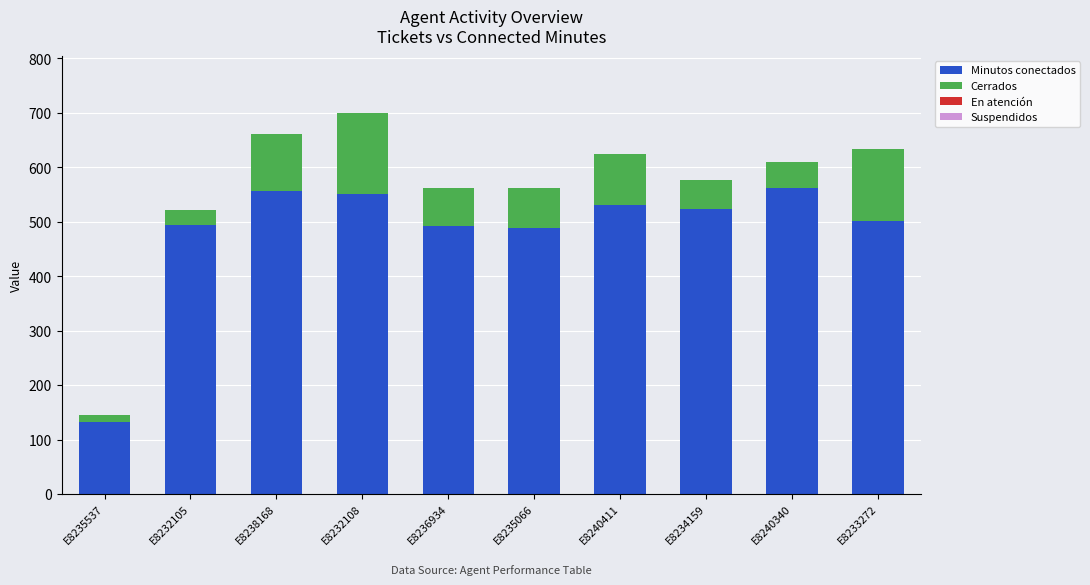

The Minutos conectados series shows 556 at E8238168. True or false?

True